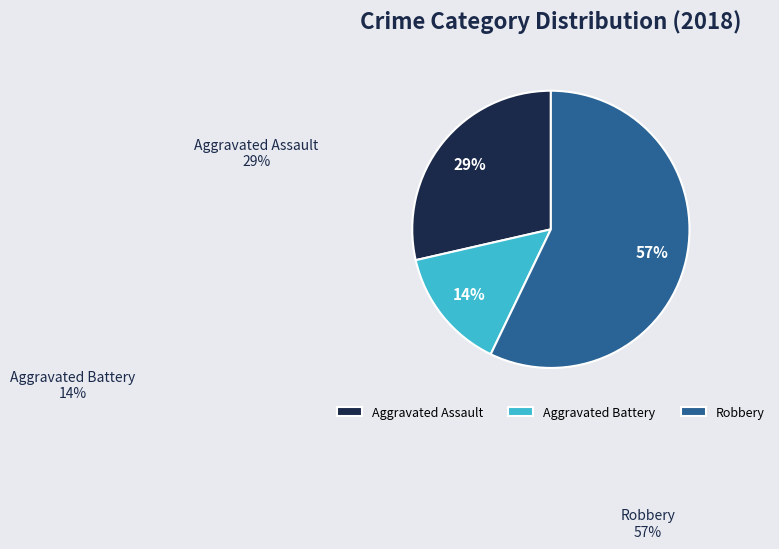

To the nearest percent, what is the average slice percentage?

33%